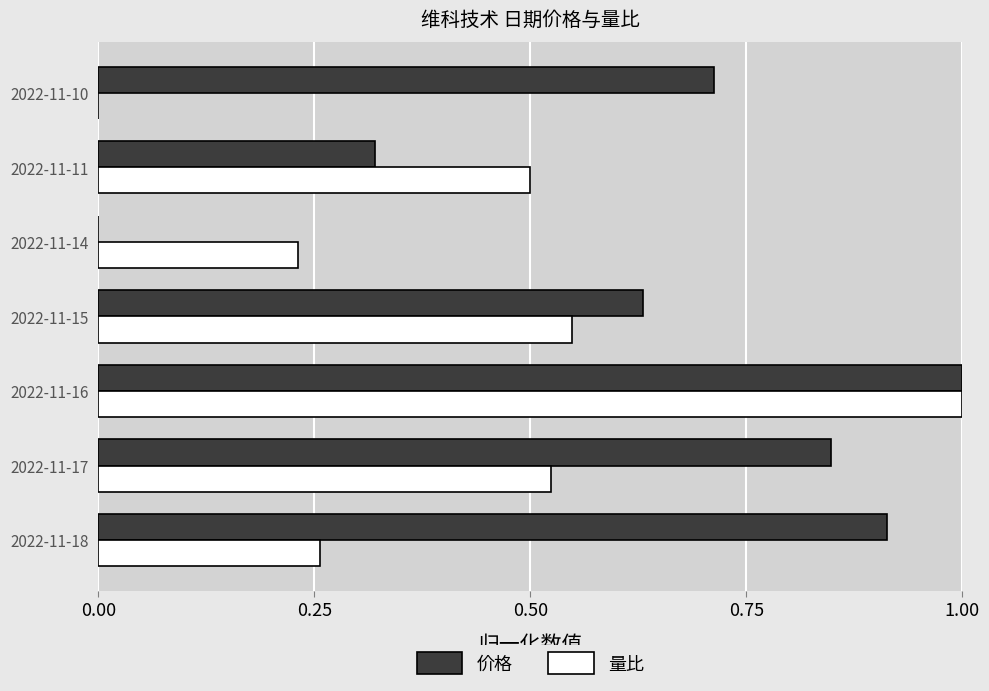

What are all the series names shown in the legend?

价格, 量比